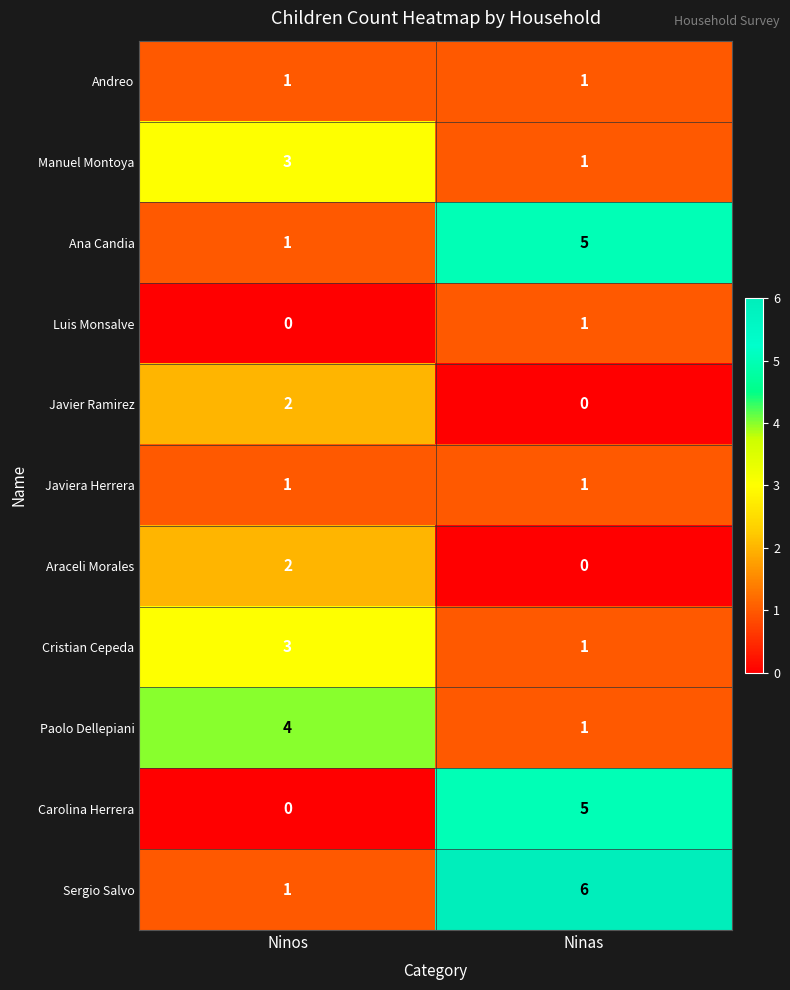

Reading right to left, extract all data points from this chart.

Andreo: Ninas=1	Ninos=1
Manuel Montoya: Ninas=1	Ninos=3
Ana Candia: Ninas=5	Ninos=1
Luis Monsalve: Ninas=1	Ninos=0
Javier Ramirez: Ninas=0	Ninos=2
Javiera Herrera: Ninas=1	Ninos=1
Araceli Morales: Ninas=0	Ninos=2
Cristian Cepeda: Ninas=1	Ninos=3
Paolo Dellepiani: Ninas=1	Ninos=4
Carolina Herrera: Ninas=5	Ninos=0
Sergio Salvo: Ninas=6	Ninos=1